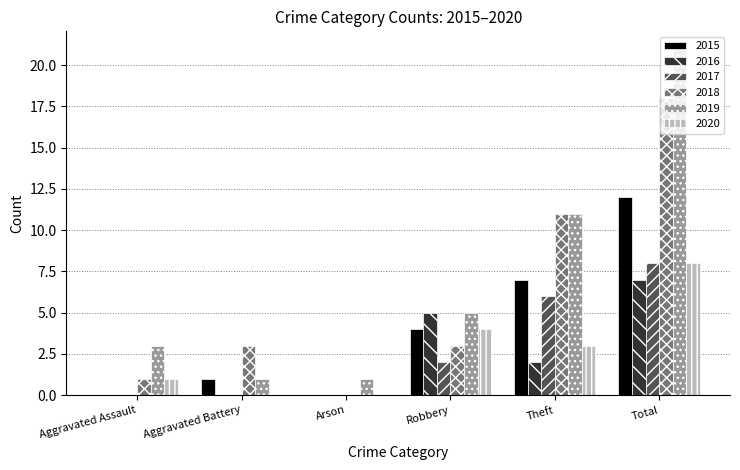

At which label is 2019 closest to 11?

Theft